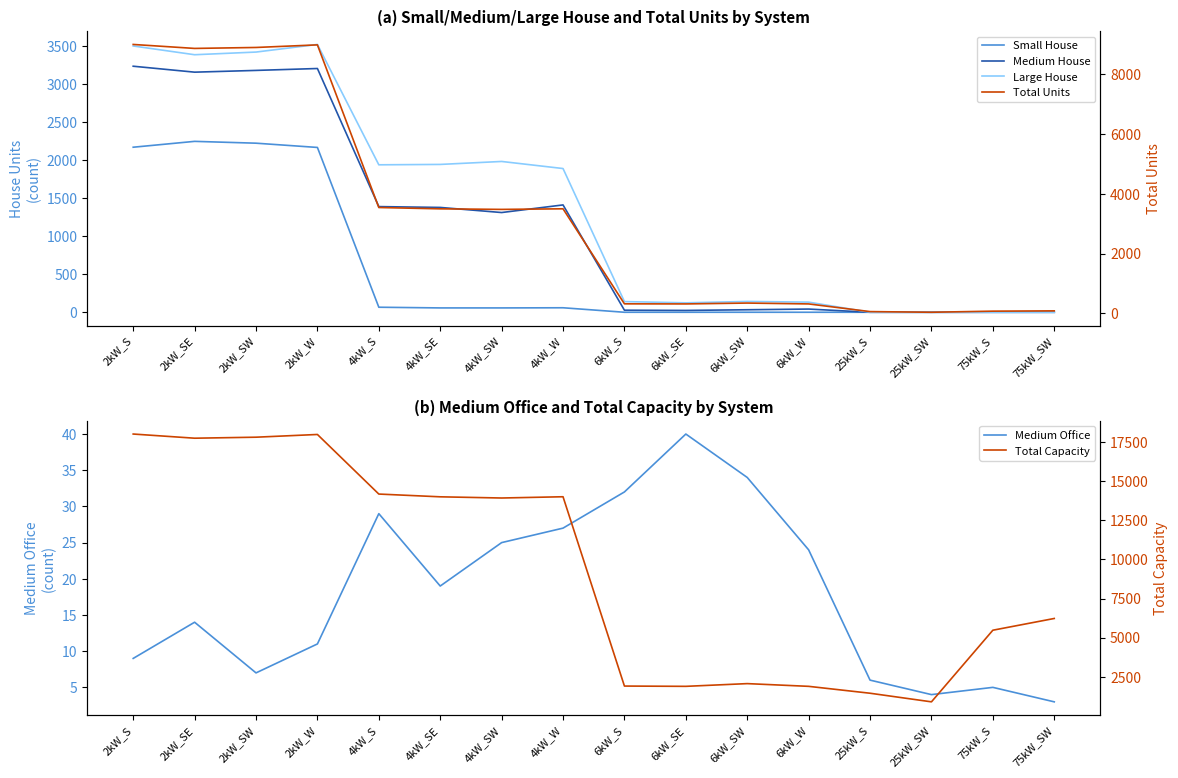

List the labels in order of Medium House value, smallest first.

25kW_S, 25kW_SW, 75kW_S, 75kW_SW, 6kW_SE, 6kW_S, 6kW_SW, 6kW_W, 4kW_SW, 4kW_SE, 4kW_S, 4kW_W, 2kW_SE, 2kW_SW, 2kW_W, 2kW_S